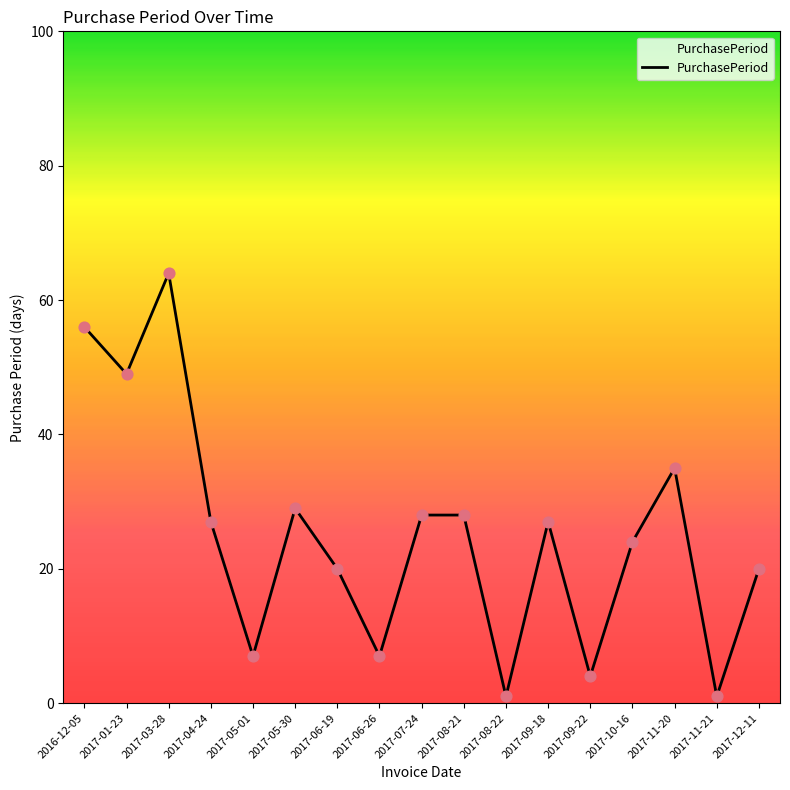

What is the ratio of the value at 2017-05-01 to the value at 2017-01-23?

0.1